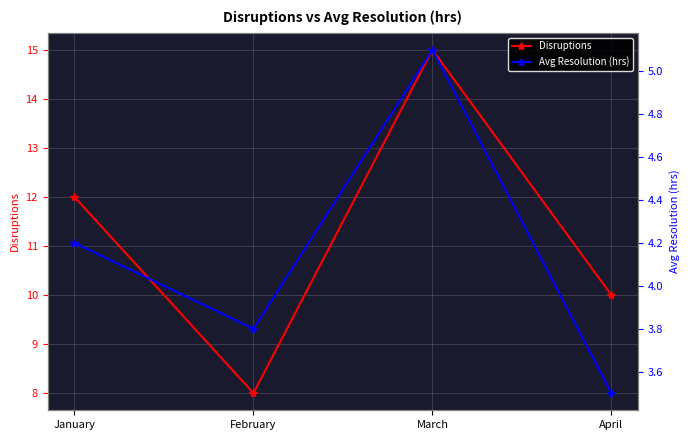

Which series changed the most between January and April?

Disruptions